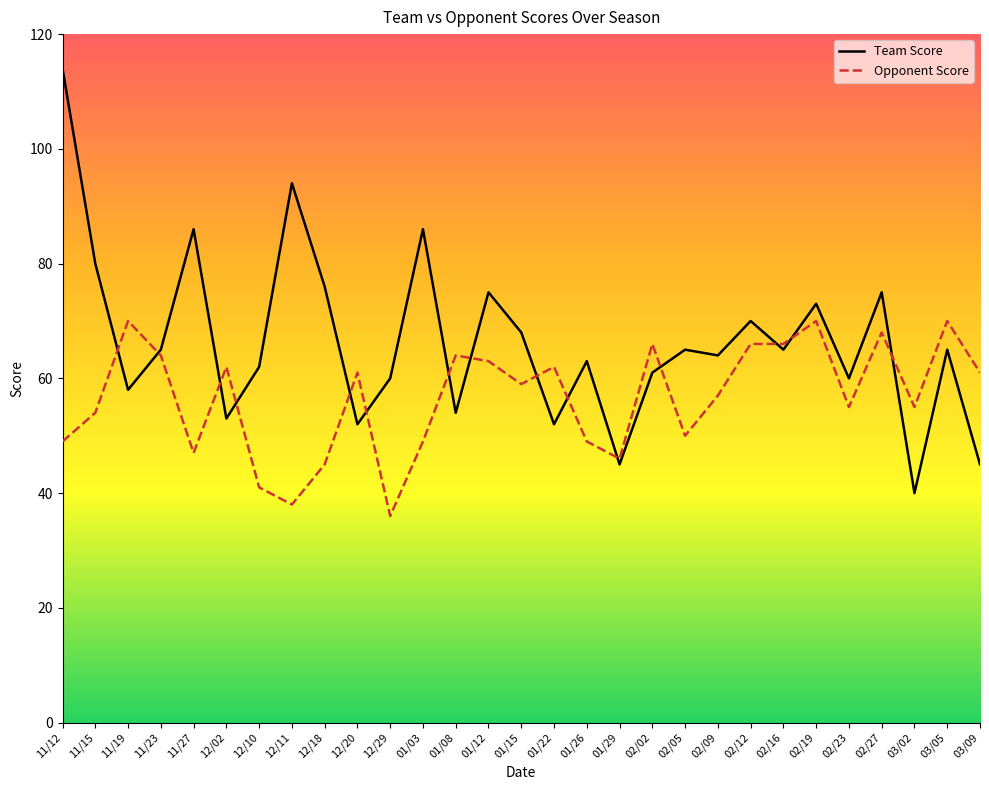

Rank the series by their average value, from highest to lowest.

Team Score, Opponent Score